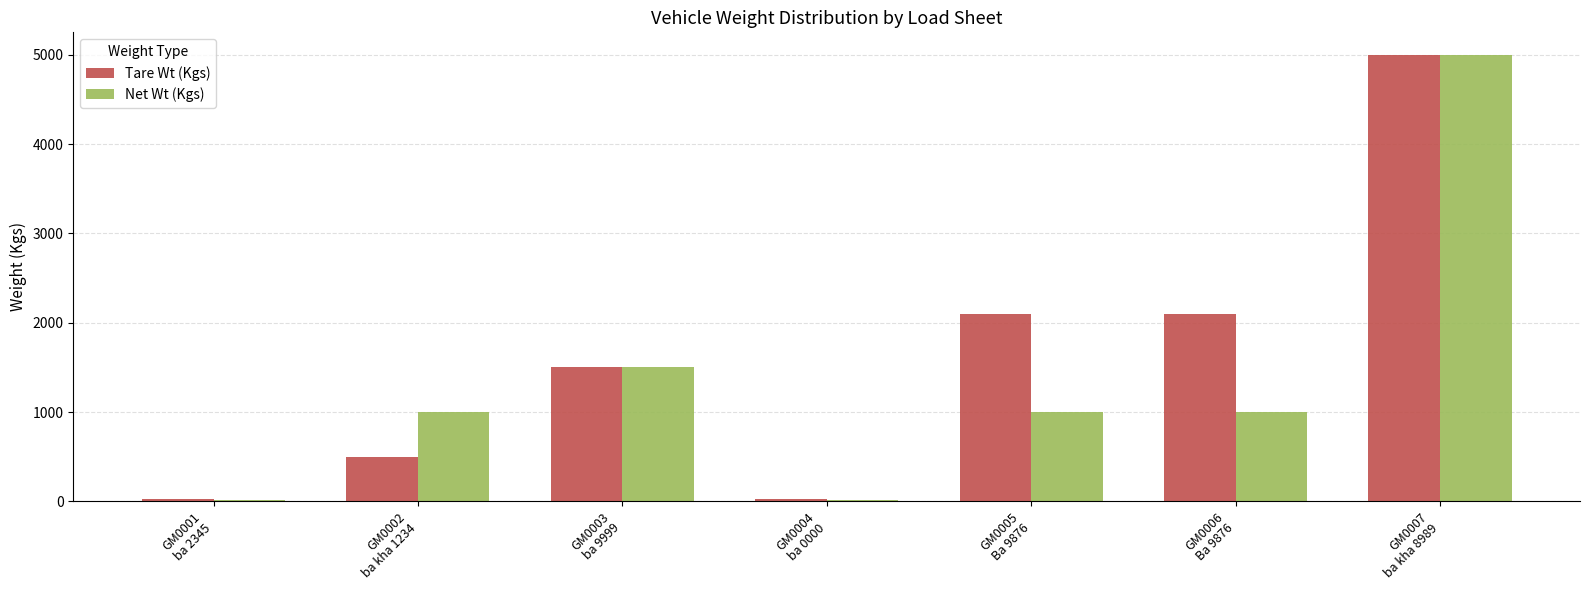

The value of Net Wt (Kgs) at GM0007
ba kha 8989 is 7794. True or false?

False